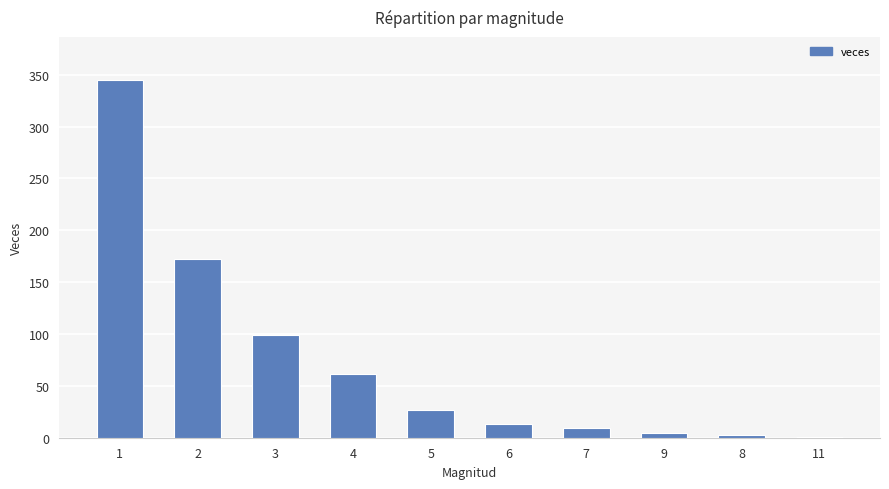

Reading left to right, what are all the values shown in this chart?

1=345	2=172	3=99	4=61	5=27	6=13	7=9	9=5	8=3	11=1